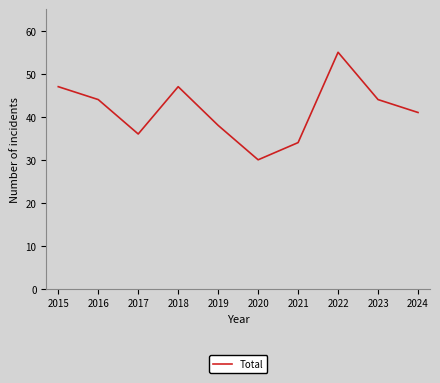

How many values are below 44?

5